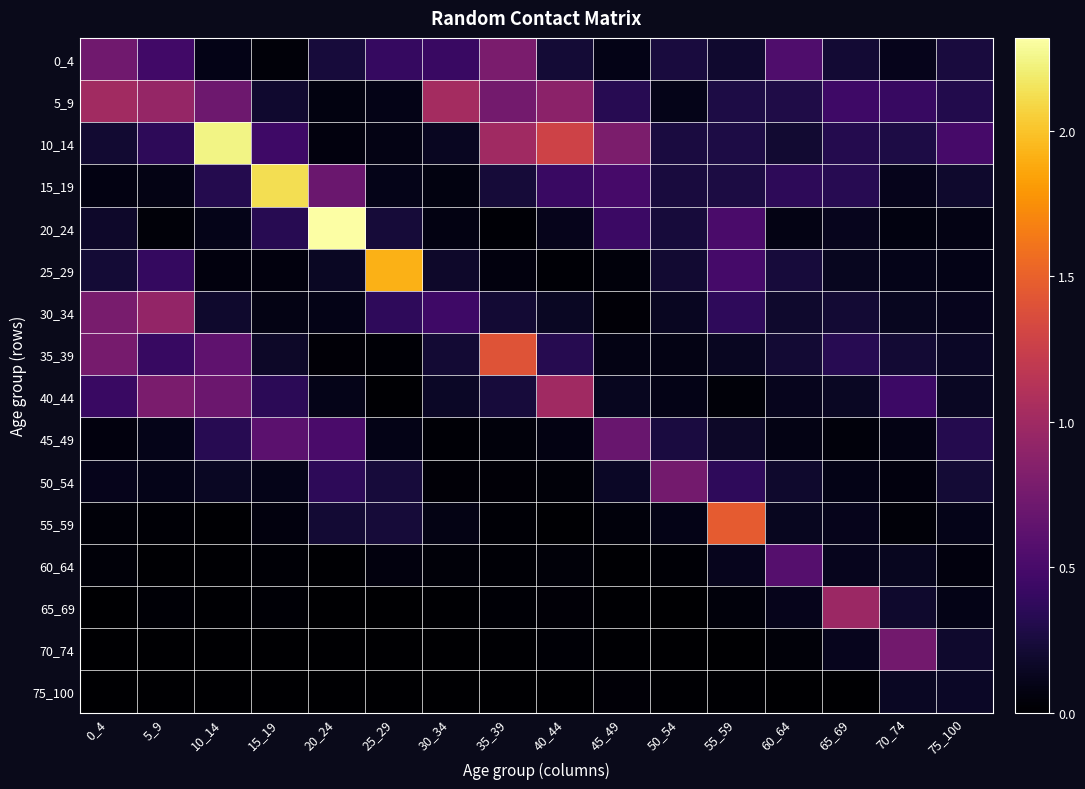

Which series has the widest spread of values?

20_24